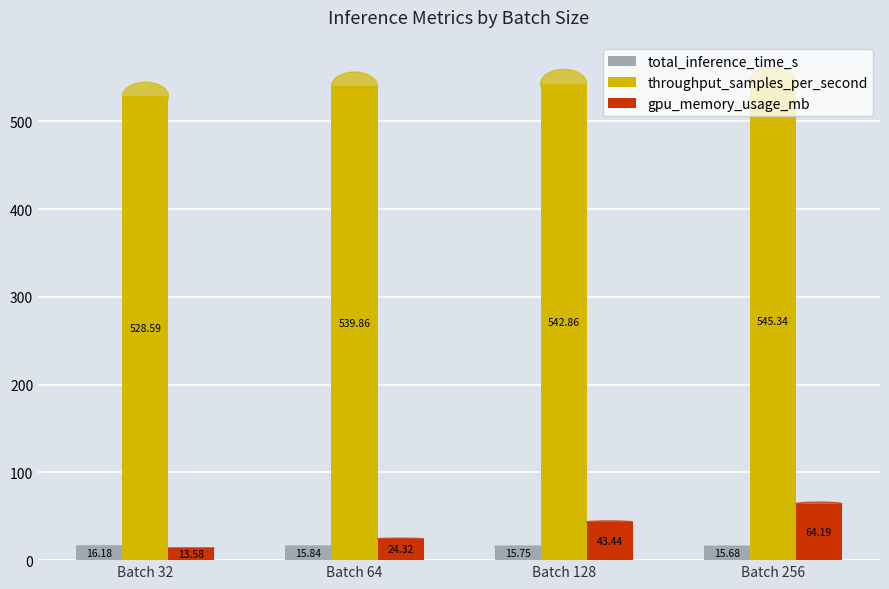

What is the value of the gpu_memory_usage_mb bar at the 1st from the left?

13.6